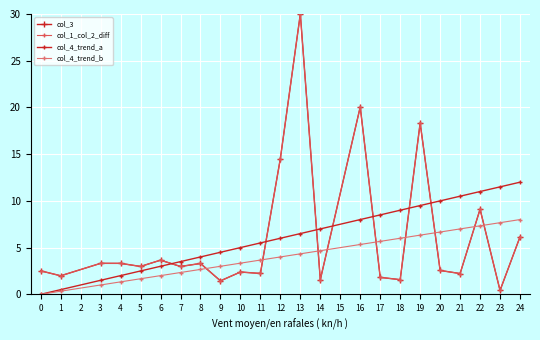

At how many categories does at least one series exceed 22?

1